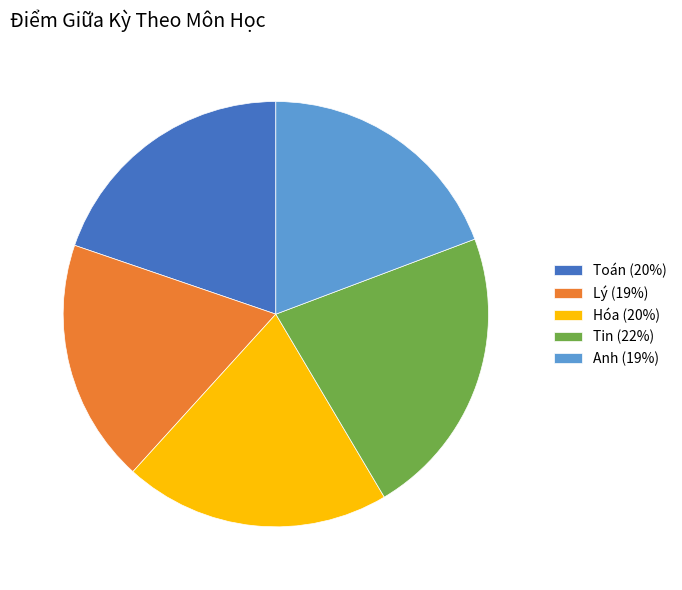

Is it true that Hóa is 20% of the pie?

True